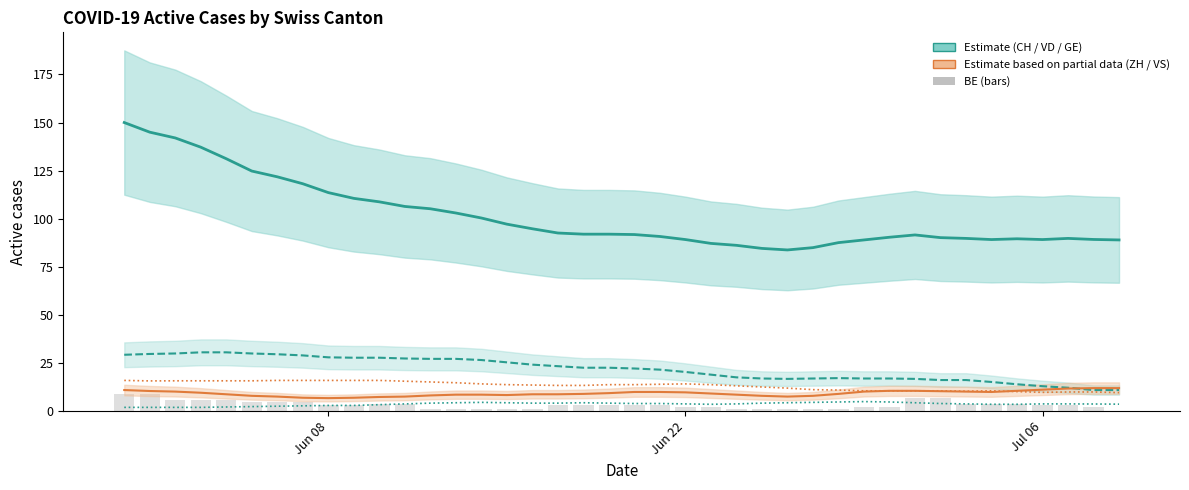

Which series has the largest total across all categories?

CH (total)